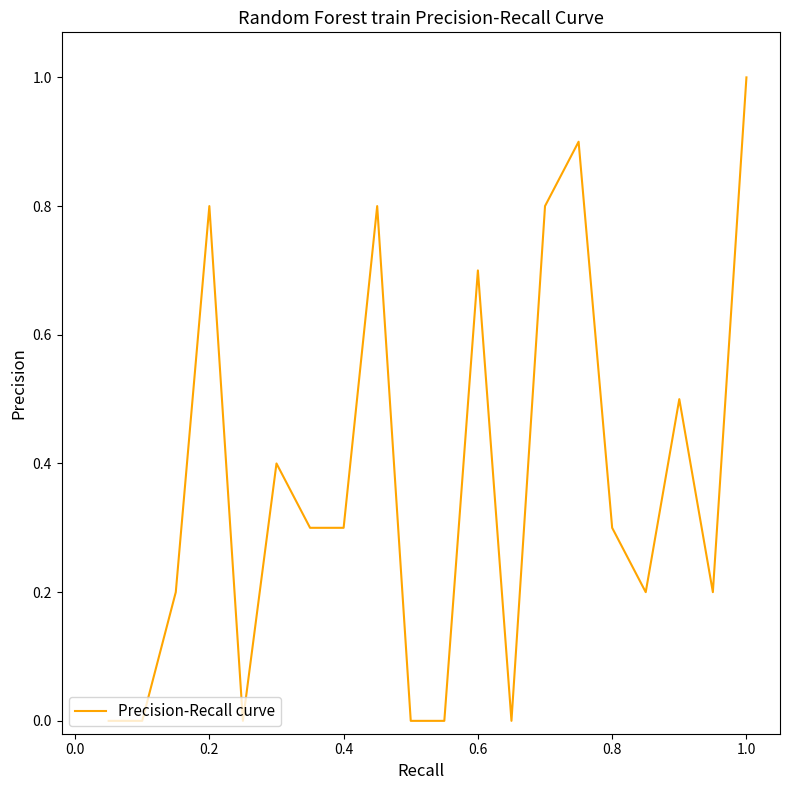

Reading right to left, what are all the values shown in this chart?

1.0	0.2	0.5	0.2	0.3	0.9	0.8	0.0	0.7	0.0	0.0	0.8	0.3	0.3	0.4	0.0	0.8	0.2	0.0	0.0